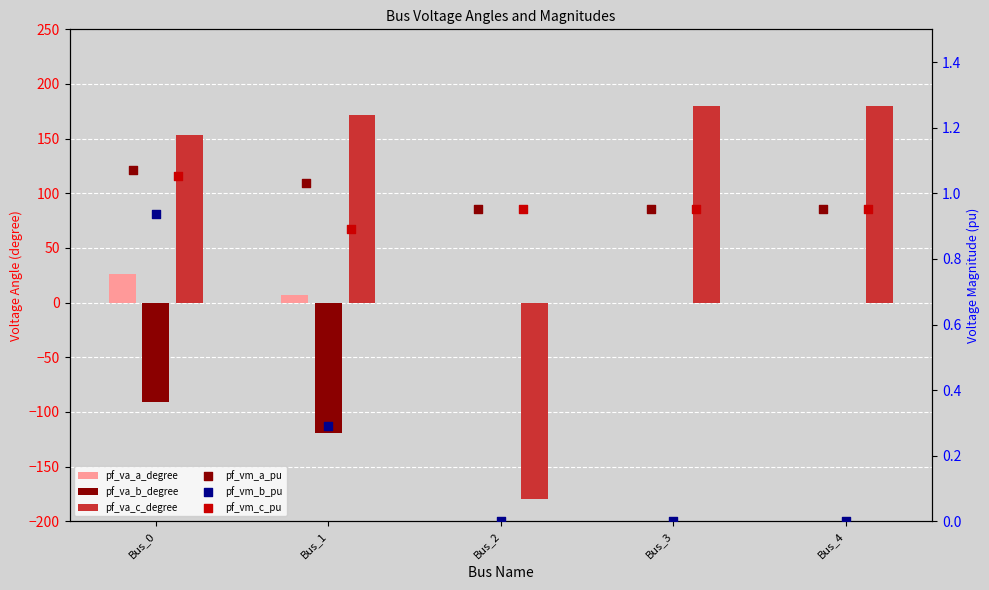

What are all the series names shown in the legend?

pf_va_a_degree, pf_va_b_degree, pf_va_c_degree, pf_vm_a_pu, pf_vm_b_pu, pf_vm_c_pu